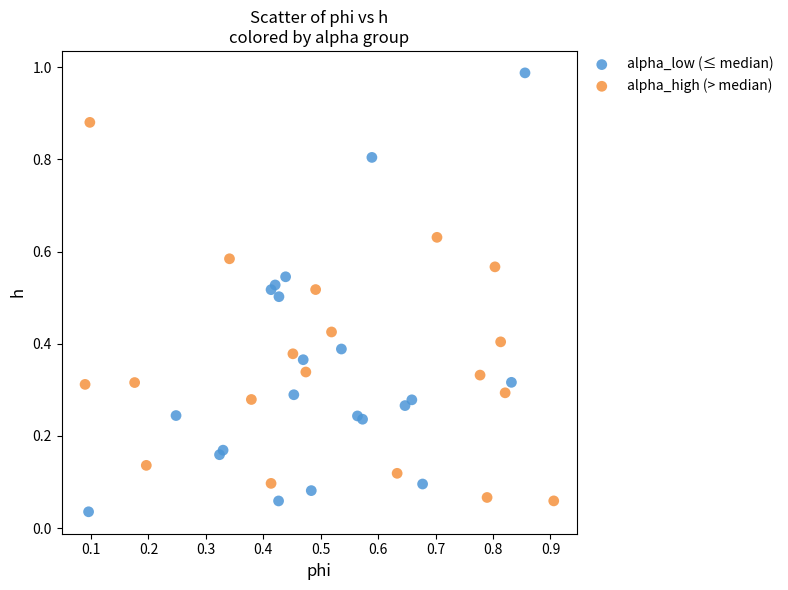

Which series reaches the maximum Y coordinate?

alpha_low (≤ median)